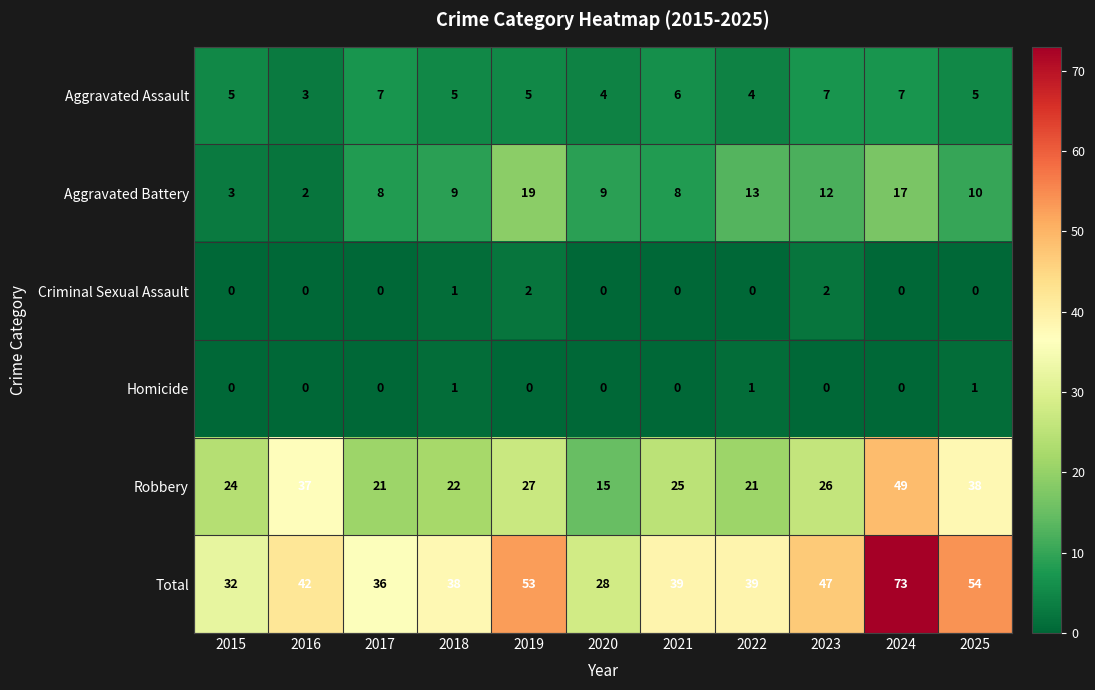

Which series has the largest total across all categories?

Total